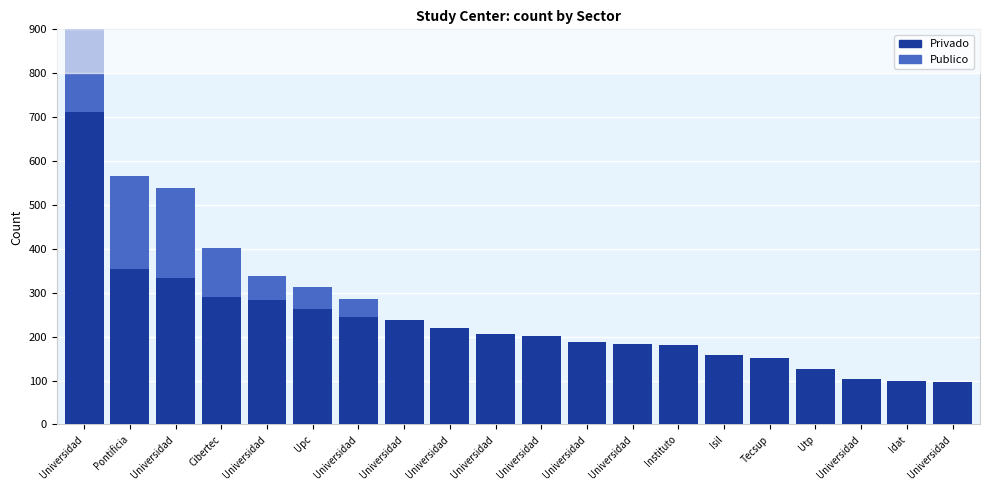

What is the total value across all series at Utp?

127